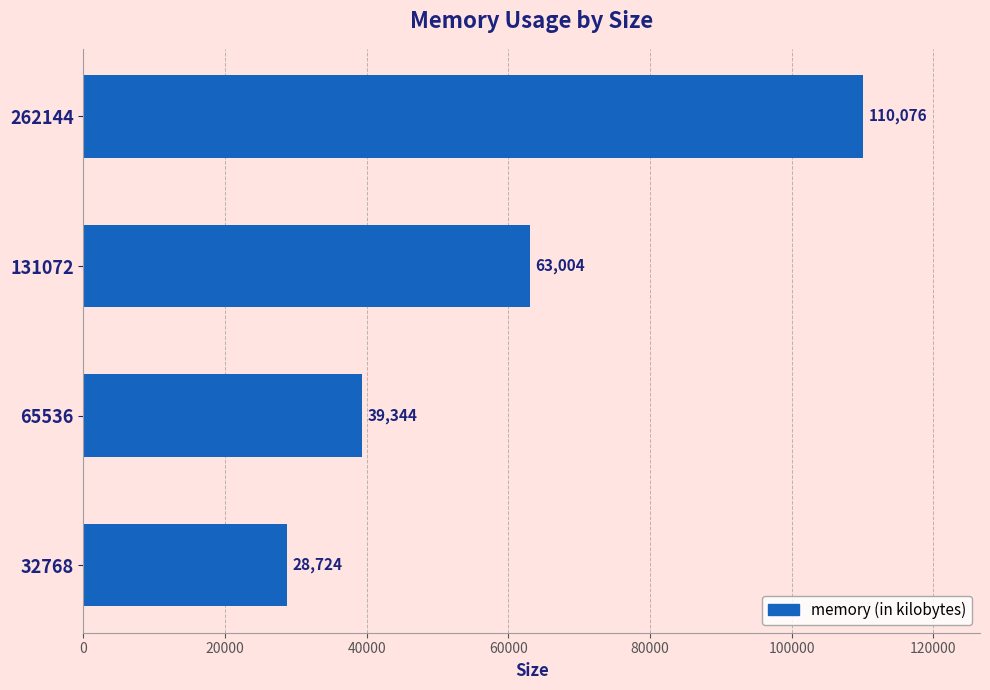

Approximately how many times larger is the value at 65536 compared to 262144?

0.4